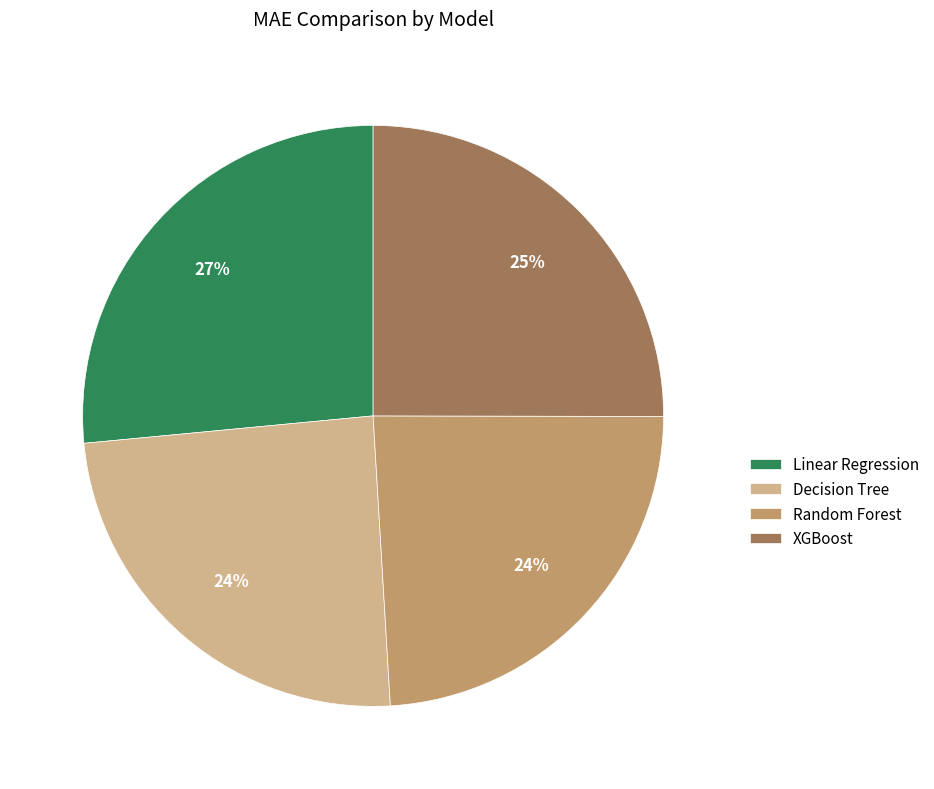

True or false: Random Forest accounts for 37% of the total.

False